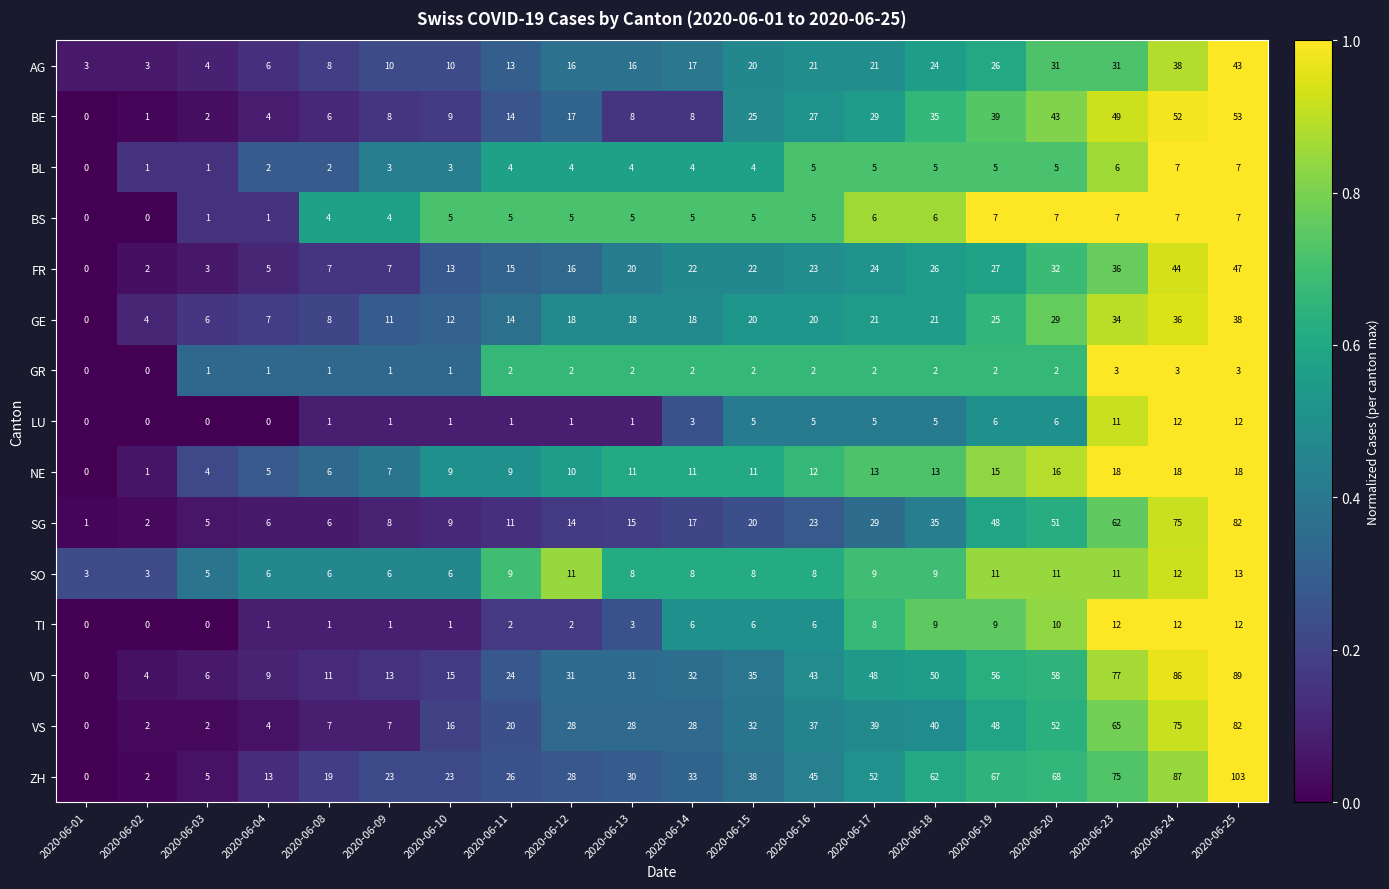

What is the total value across all series at 2020-06-14?

214